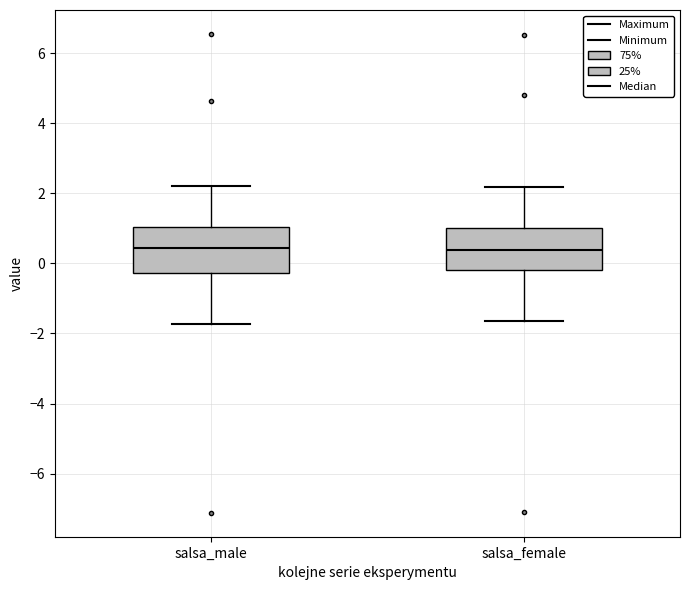

Where does the lower whisker of the box for salsa_male end on the y-axis? The values are not printed on the chart, so give them approximately, as read against the axis.

-1.8